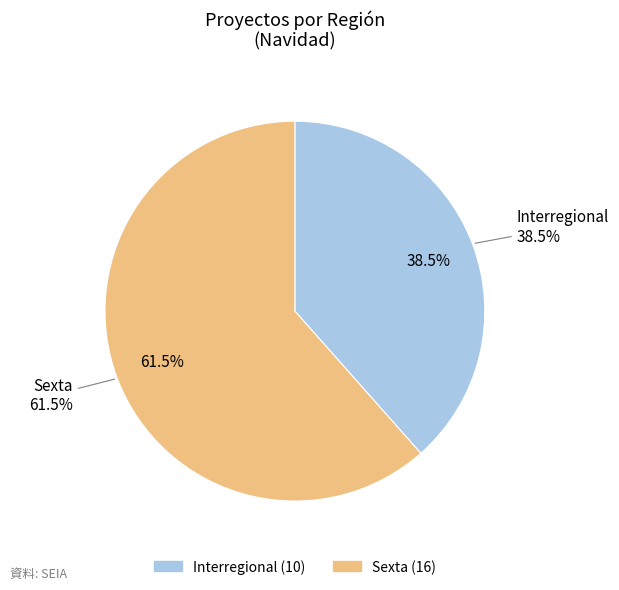

Which slice is the smallest?

Interregional